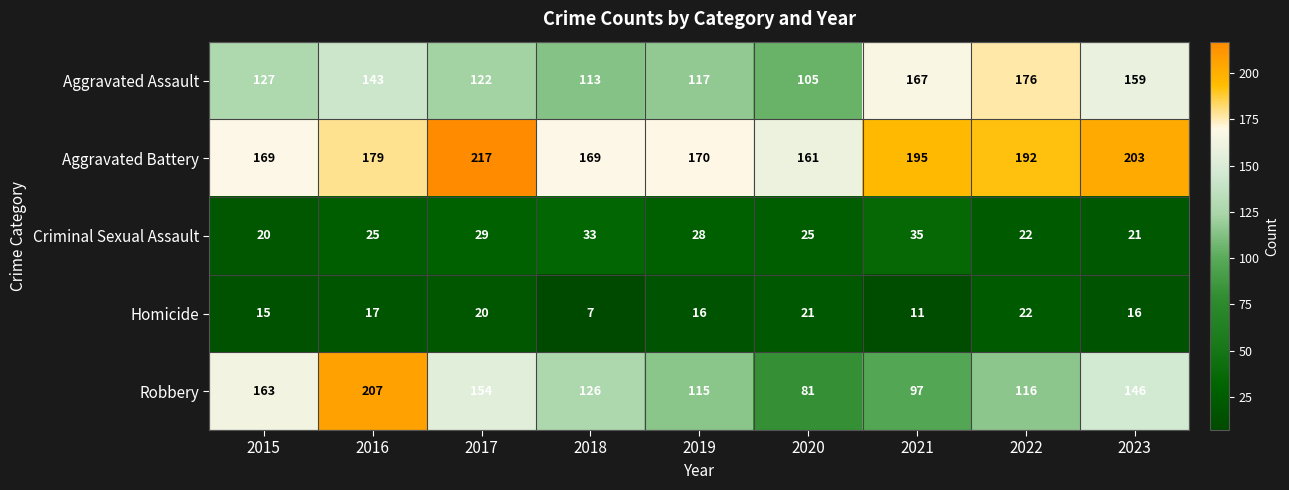

What is the total value across all series at 2023?

545